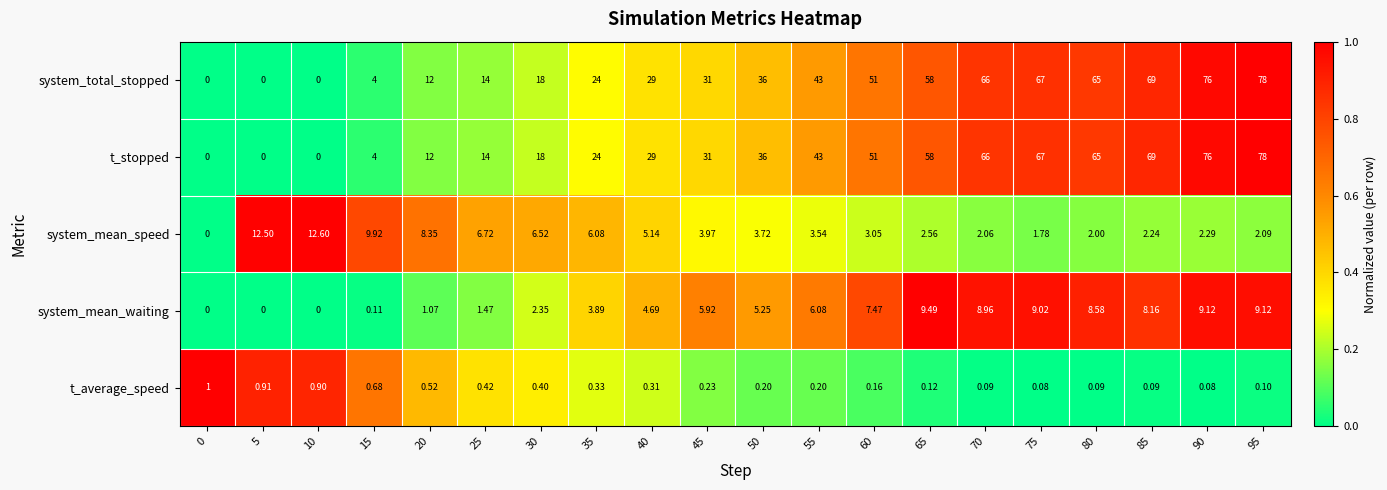

Is the value of t_stopped at 55 greater than the value of system_mean_waiting at 50?

Yes